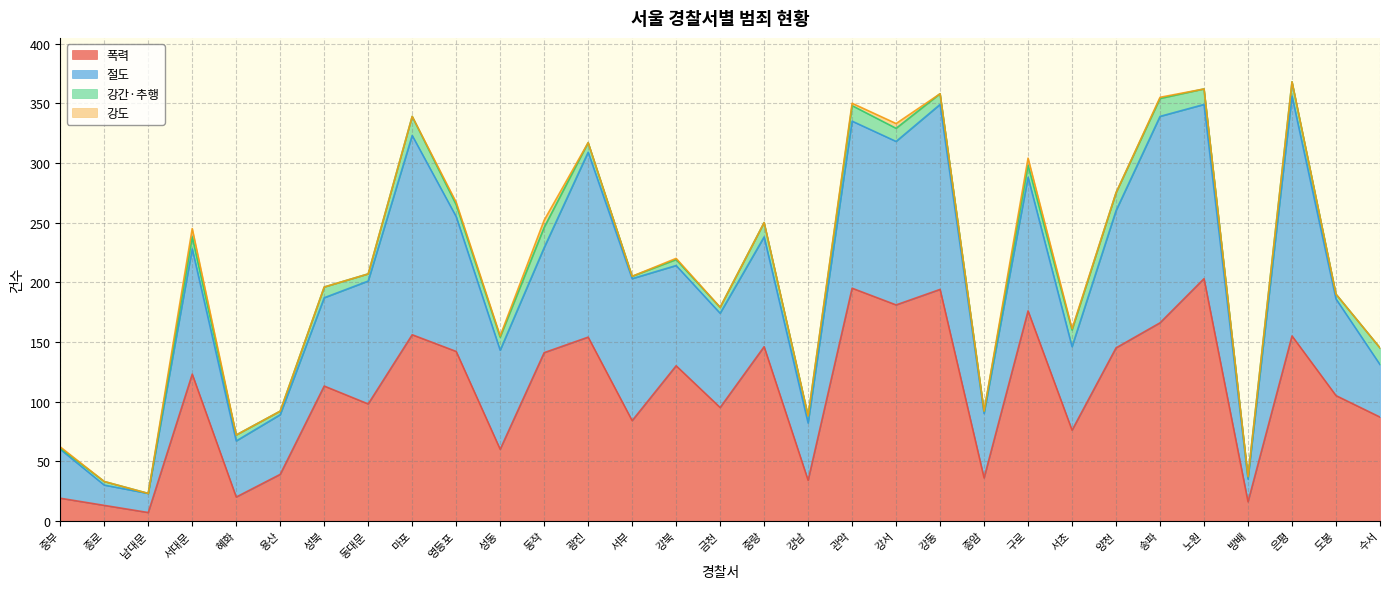

What is the average value of the 강간·추행 series?

8